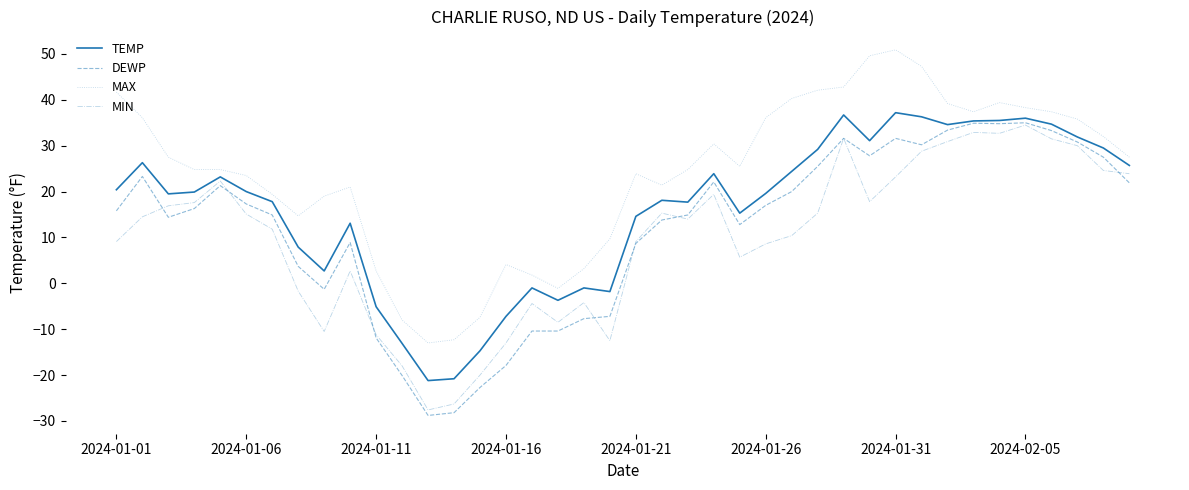

What is the maximum value shown in the chart?

50.9